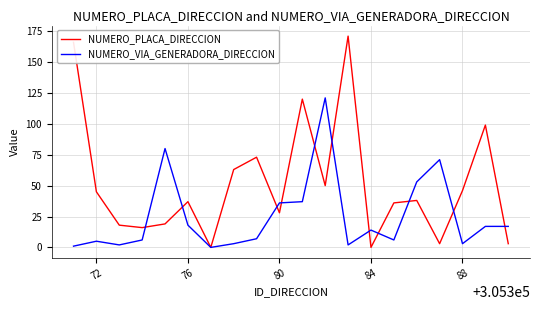

What is the greatest value displayed?

171